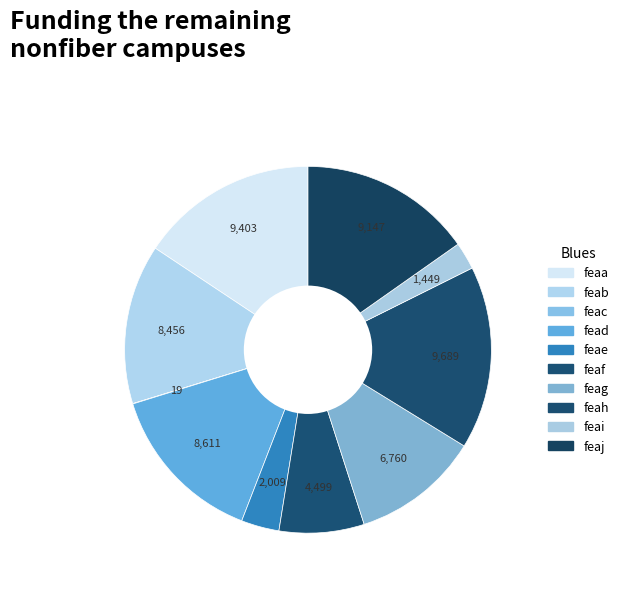

Does any single category account for the majority?

No